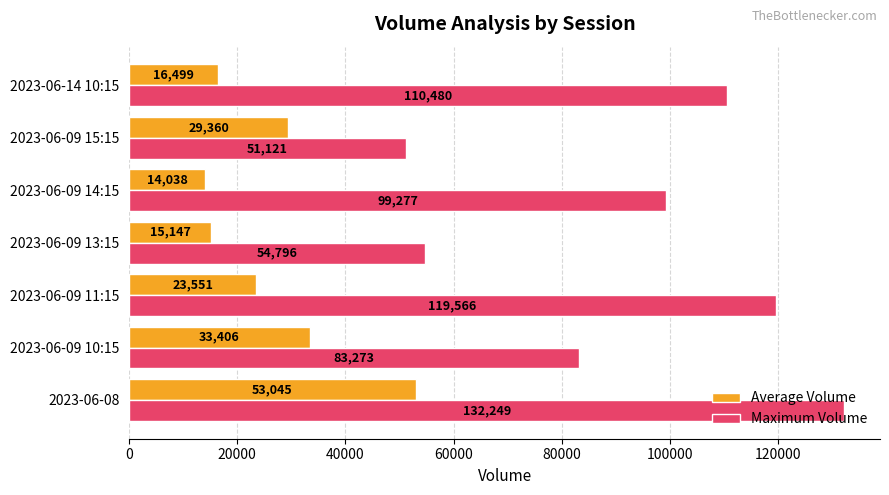

What is the difference between the maximum and second lowest values in the Maximum Volume series?

77453